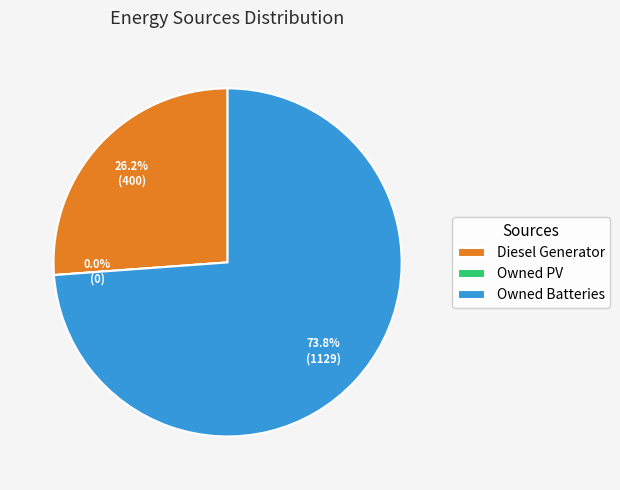

Which slice is the largest?

Owned Batteries